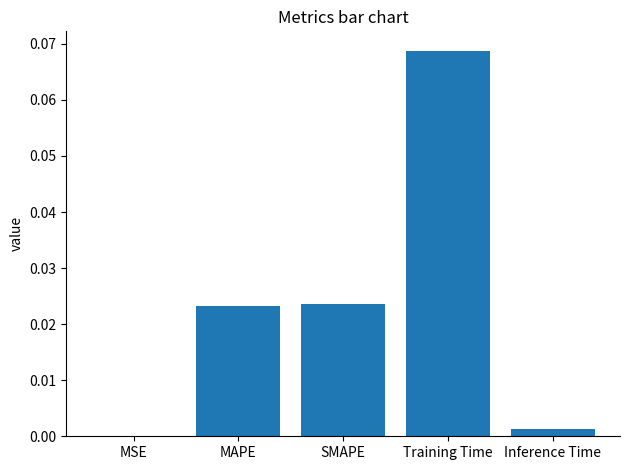

Which has a higher value, MAPE or Inference Time?

MAPE